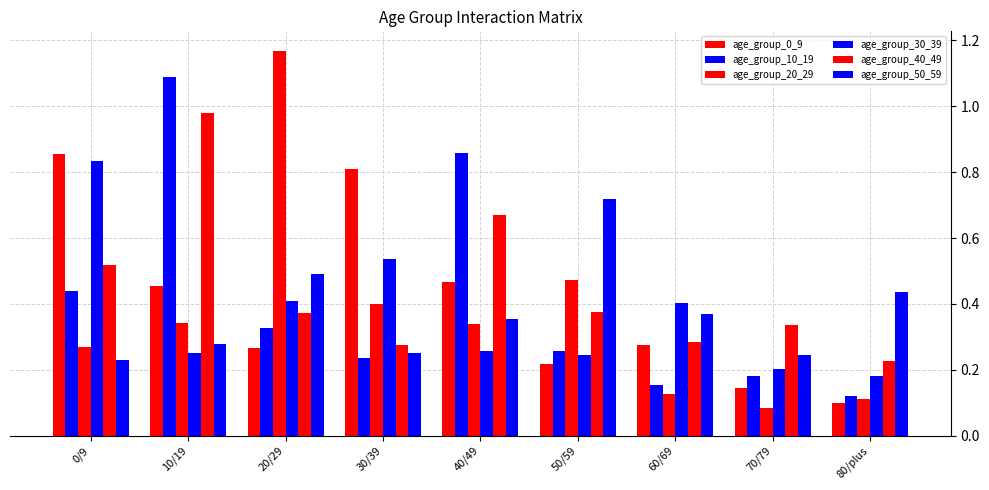

Reading left to right, transcribe all the data shown in this chart.

age_group_0_9: 0.9	0.5	0.3	0.8	0.5	0.2	0.3	0.1	0.1
age_group_10_19: 0.4	1.1	0.3	0.2	0.9	0.3	0.2	0.2	0.1
age_group_20_29: 0.3	0.3	1.2	0.4	0.3	0.5	0.1	0.1	0.1
age_group_30_39: 0.8	0.3	0.4	0.5	0.3	0.2	0.4	0.2	0.2
age_group_40_49: 0.5	1.0	0.4	0.3	0.7	0.4	0.3	0.3	0.2
age_group_50_59: 0.2	0.3	0.5	0.3	0.4	0.7	0.4	0.2	0.4